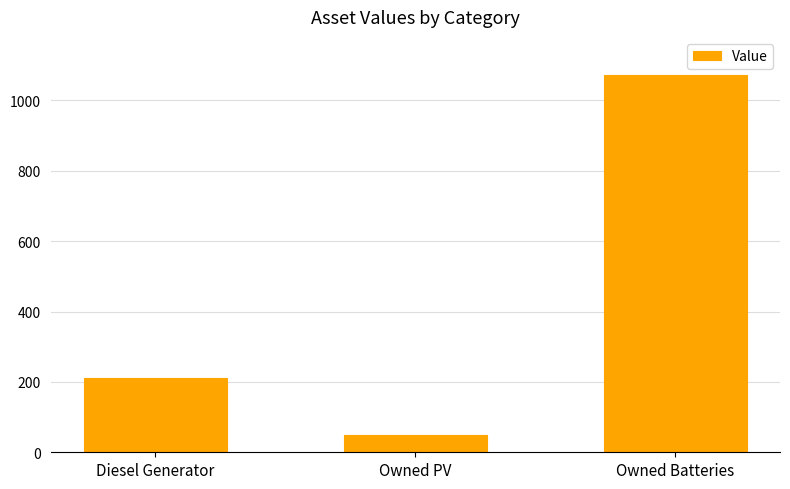

Approximately how many times larger is the value at Owned Batteries compared to Owned PV?

22.4